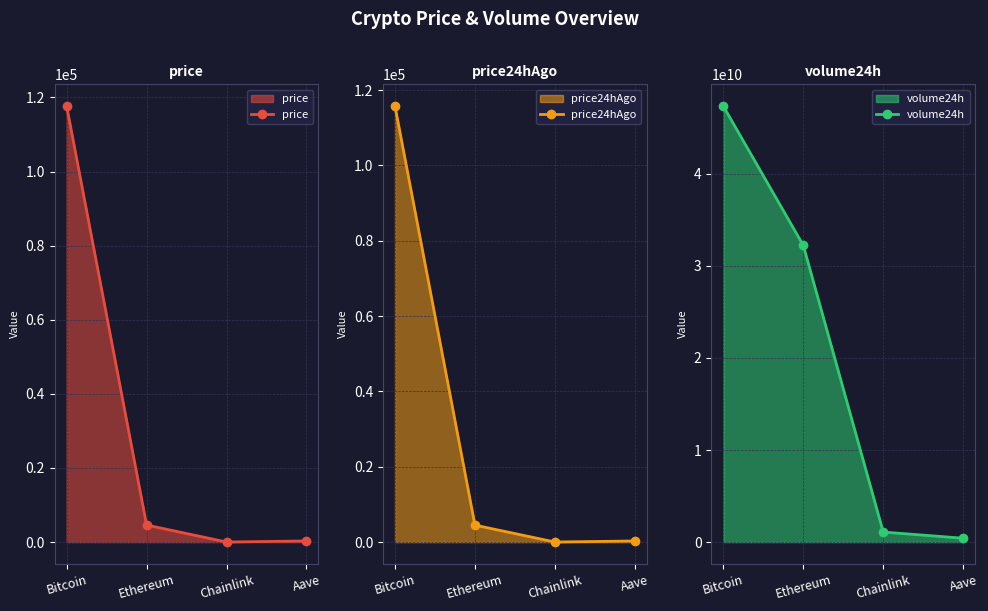

At which label is price24hAgo closest to 57873?

Ethereum